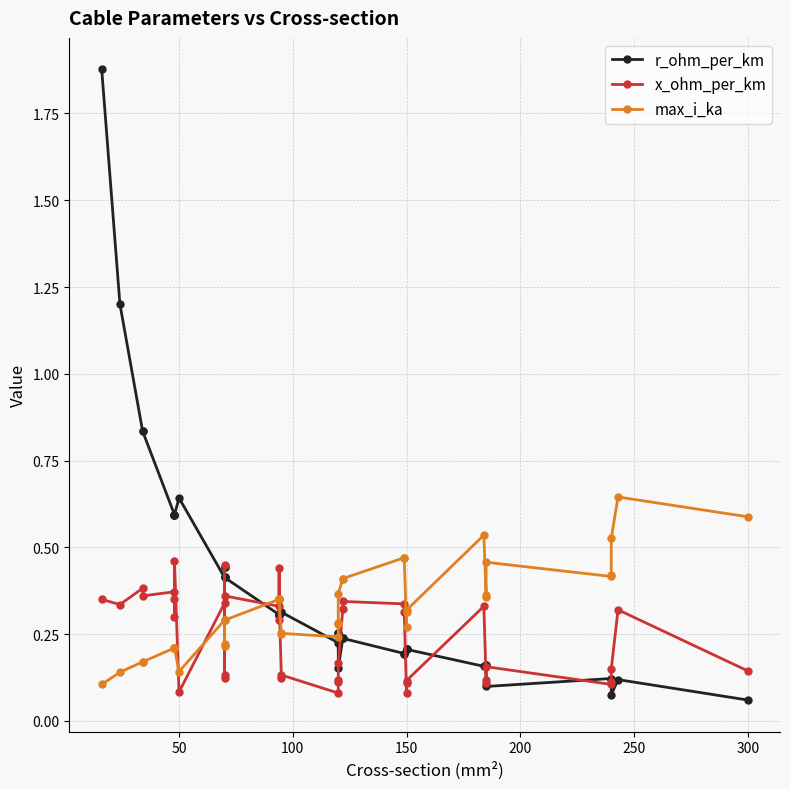

At how many categories does at least one series exceed 0?

40